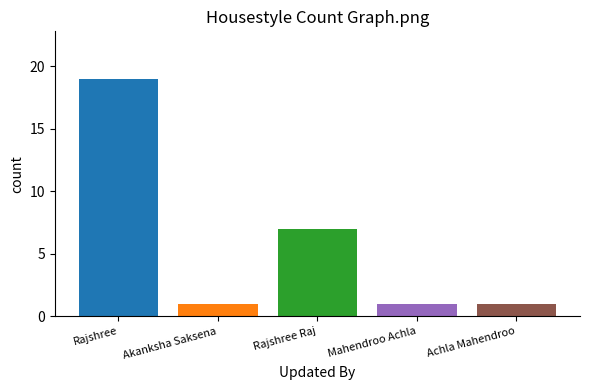

Count the number of data series in this chart.

1